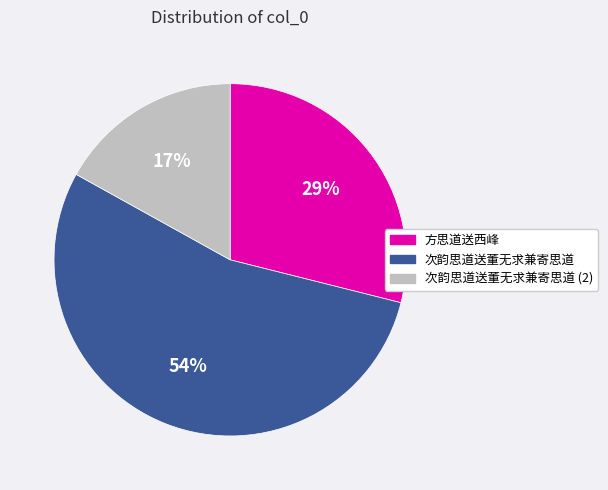

Does 次韵思道送董无求兼寄思道 represent more than half of the total?

Yes